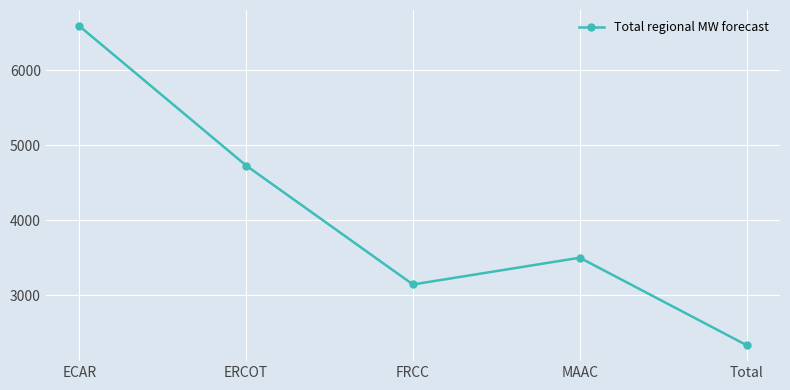

Reading left to right, transcribe all the data shown in this chart.

ECAR=6594.3	ERCOT=4730.4	FRCC=3141.3	MAAC=3498.5	Total=2330.5